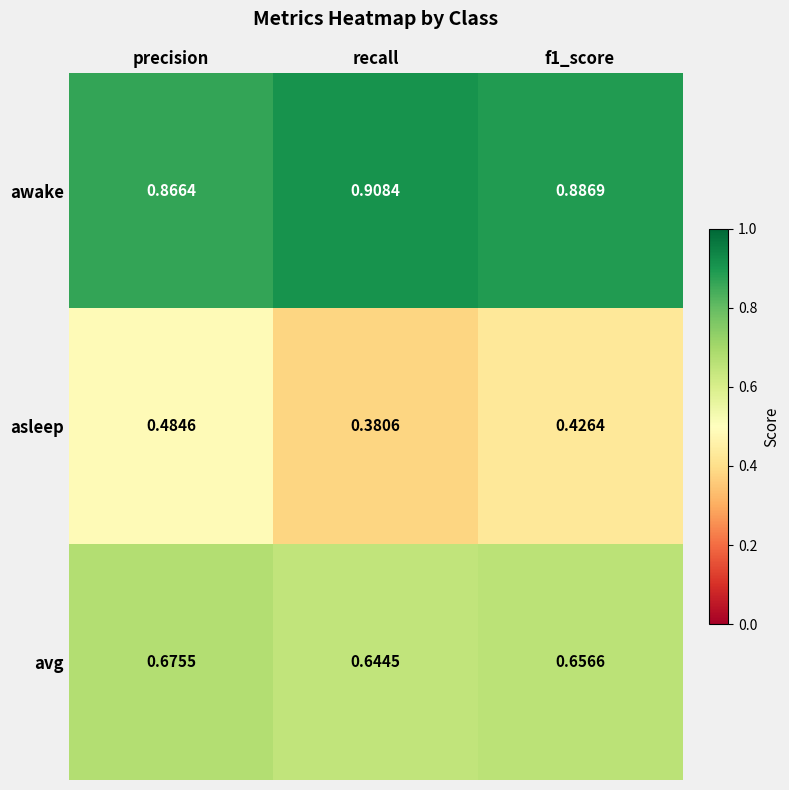

Which series changed the most between recall and f1_score?

asleep